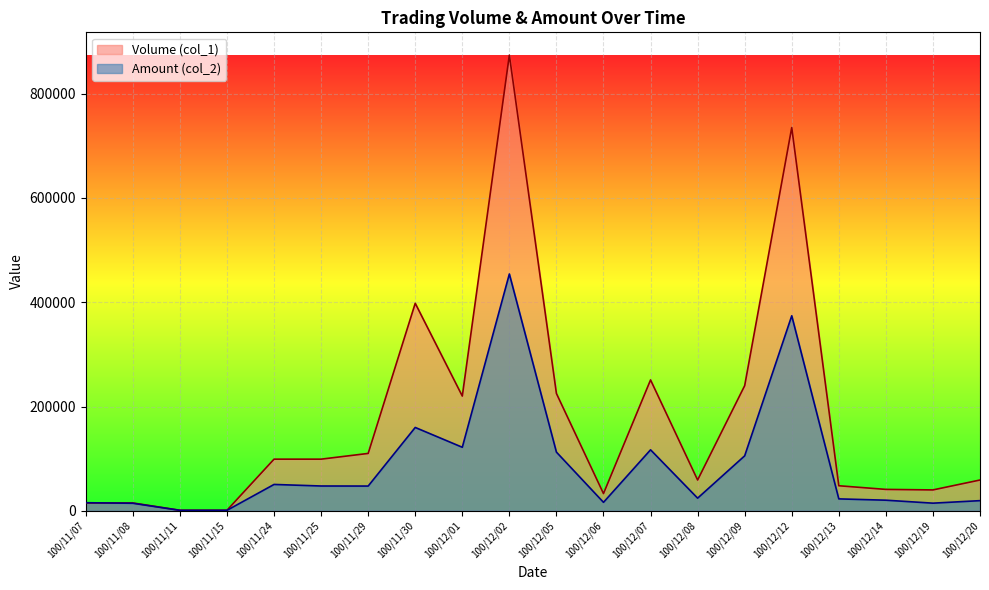

What position from the left is 100/12/05?

11